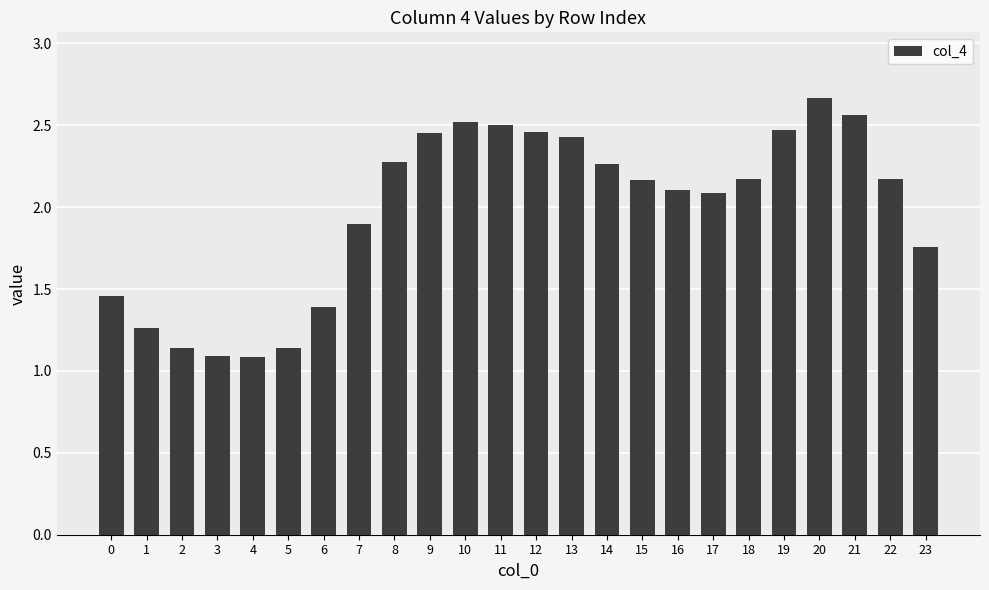

How many bars are there in total?

24